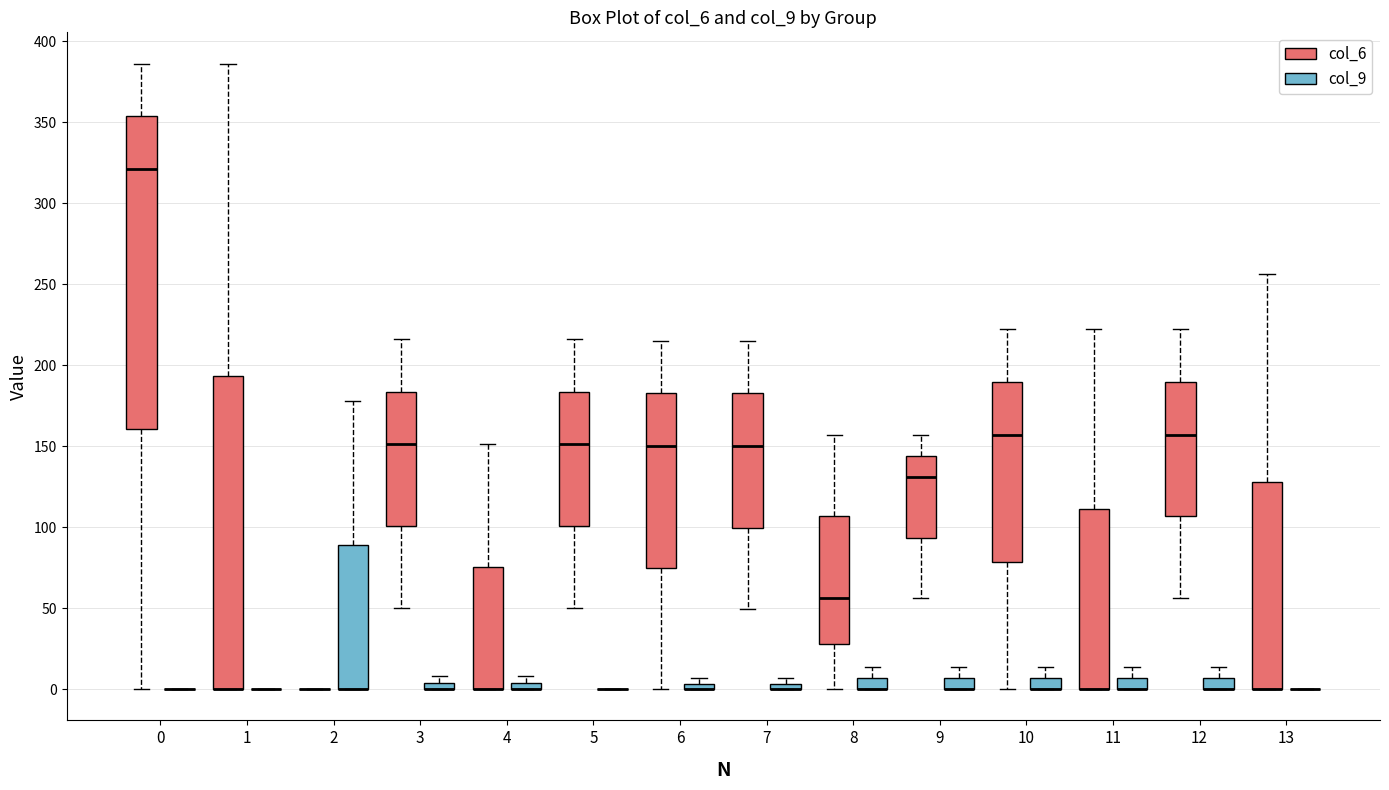

Where is the lower edge of the box for 2 (col_9) on the y-axis? The values are not printed on the chart, so give them approximately, as read against the axis.

0